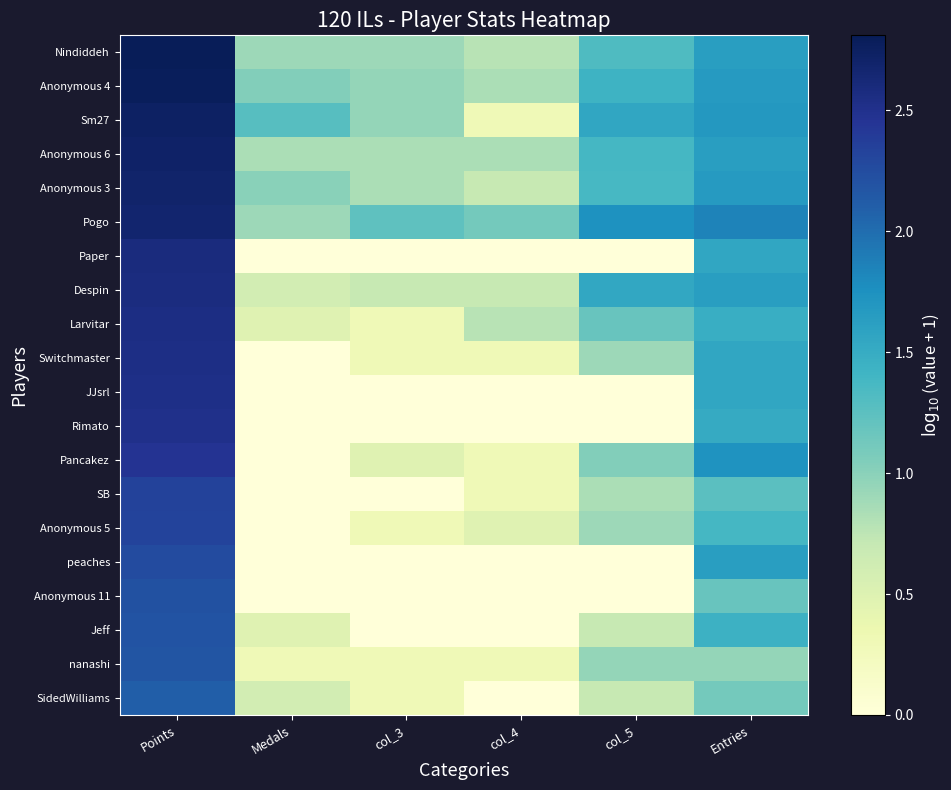

Rank the series at col_4 from lowest to highest value.

Paper, JJsrl, Rimato, peaches, Anonymous 11, Jeff, SidedWilliams, Sm27, Switchmaster, Pancakez, SB, nanashi, Anonymous 5, Anonymous 3, Despin, Nindiddeh, Larvitar, Anonymous 4, Anonymous 6, Pogo